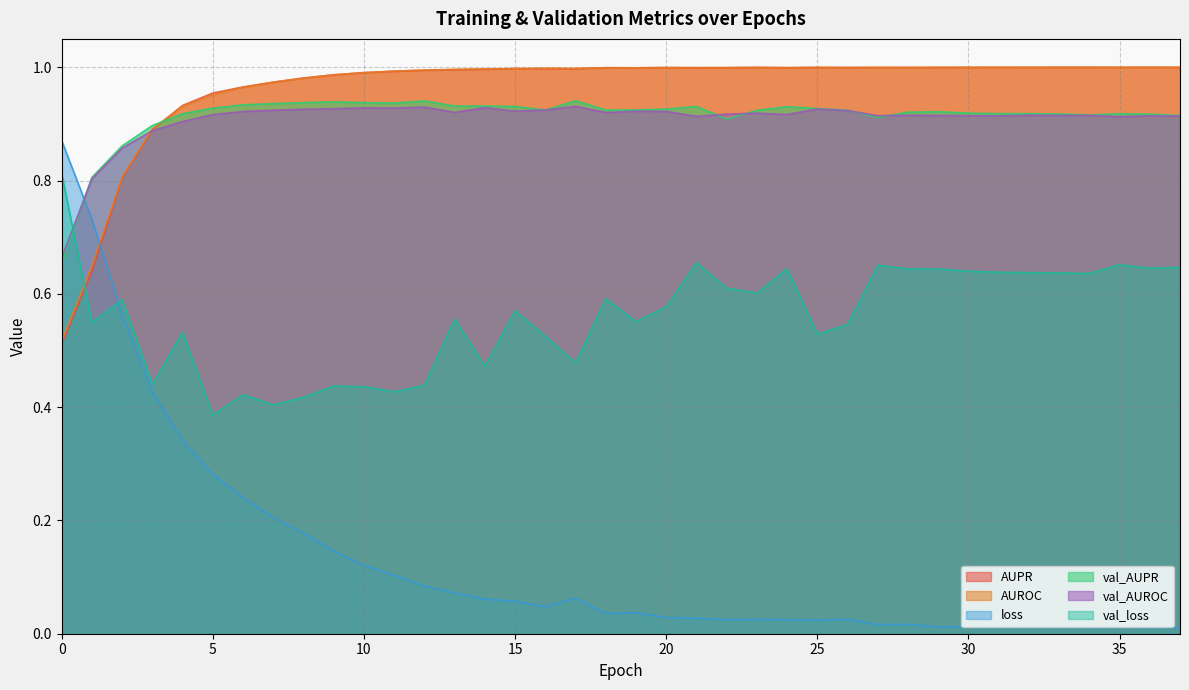

What is the spread (max minus min) of values at 24?

1.0